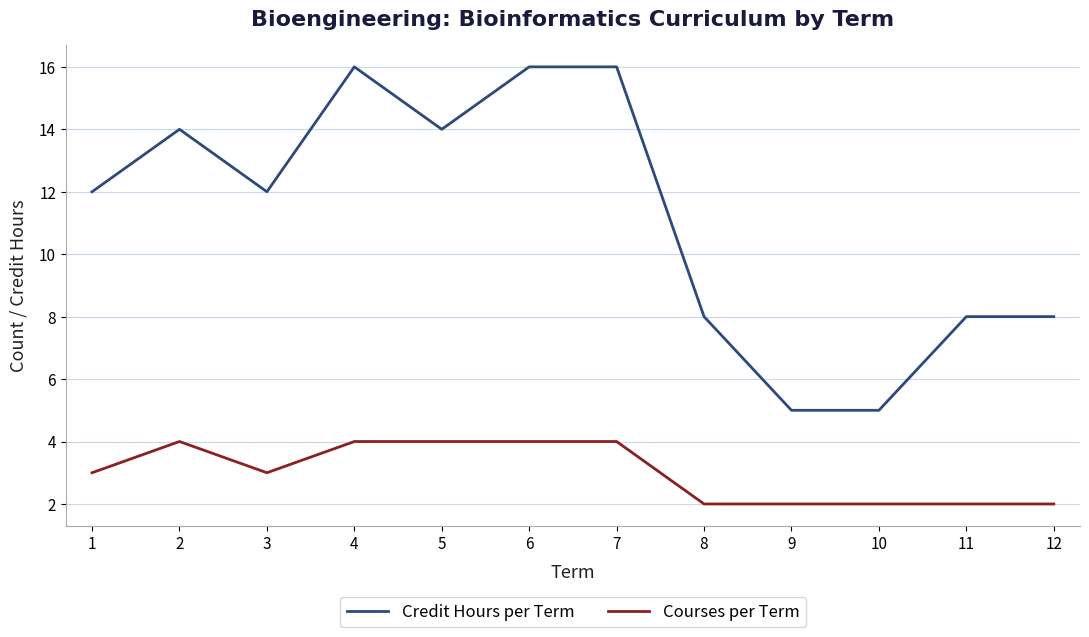

What is the maximum value for Courses per Term?

4